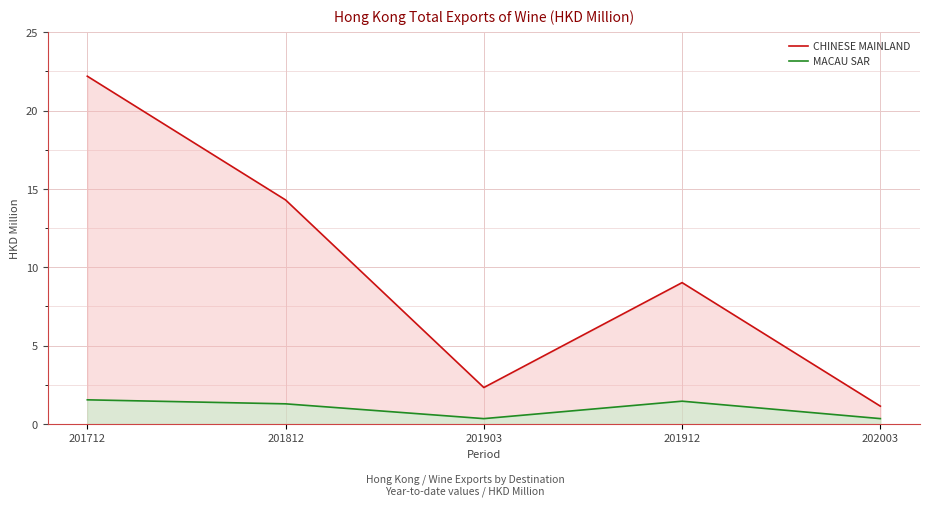

At 201812, list the series in order from smallest to largest.

MACAU SAR, CHINESE MAINLAND